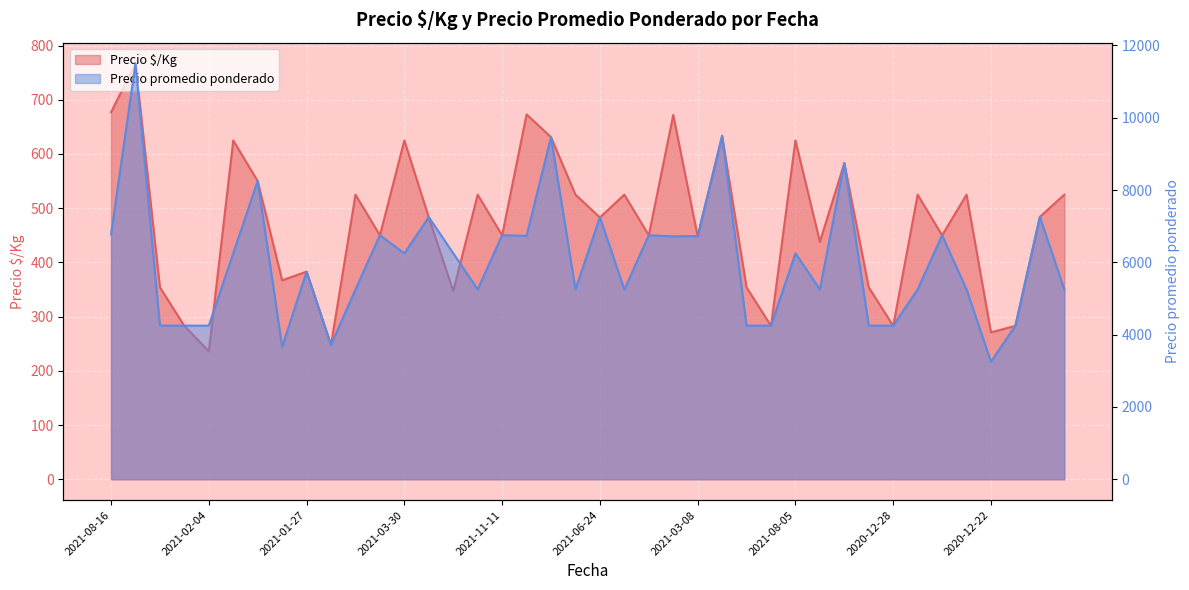

At which label does Precio $/Kg reach its minimum?

2021-02-04